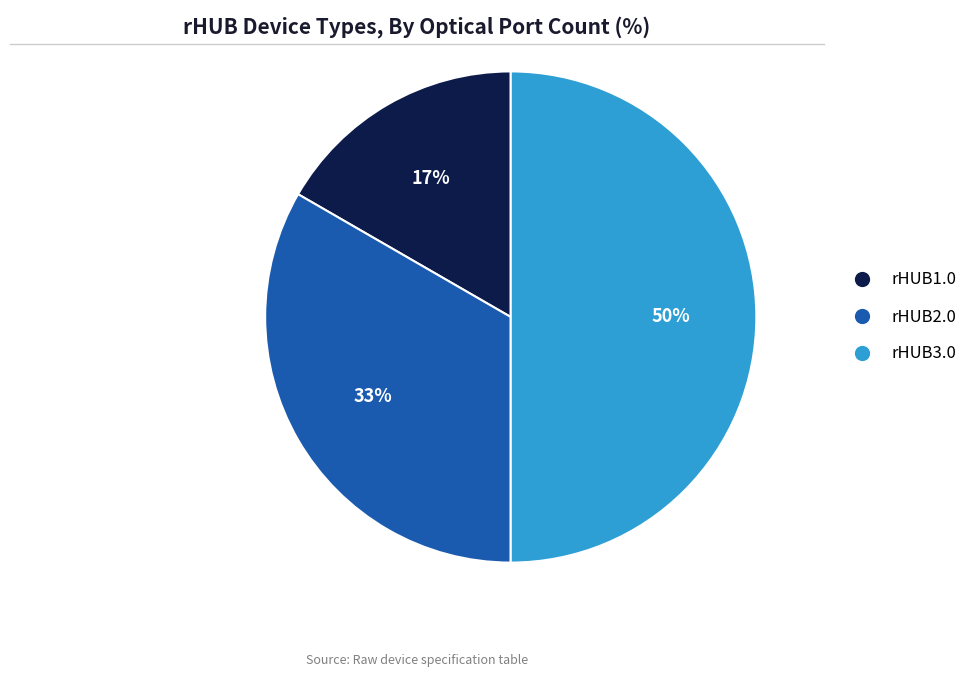

Which has a higher value, rHUB2.0 or rHUB1.0?

rHUB2.0